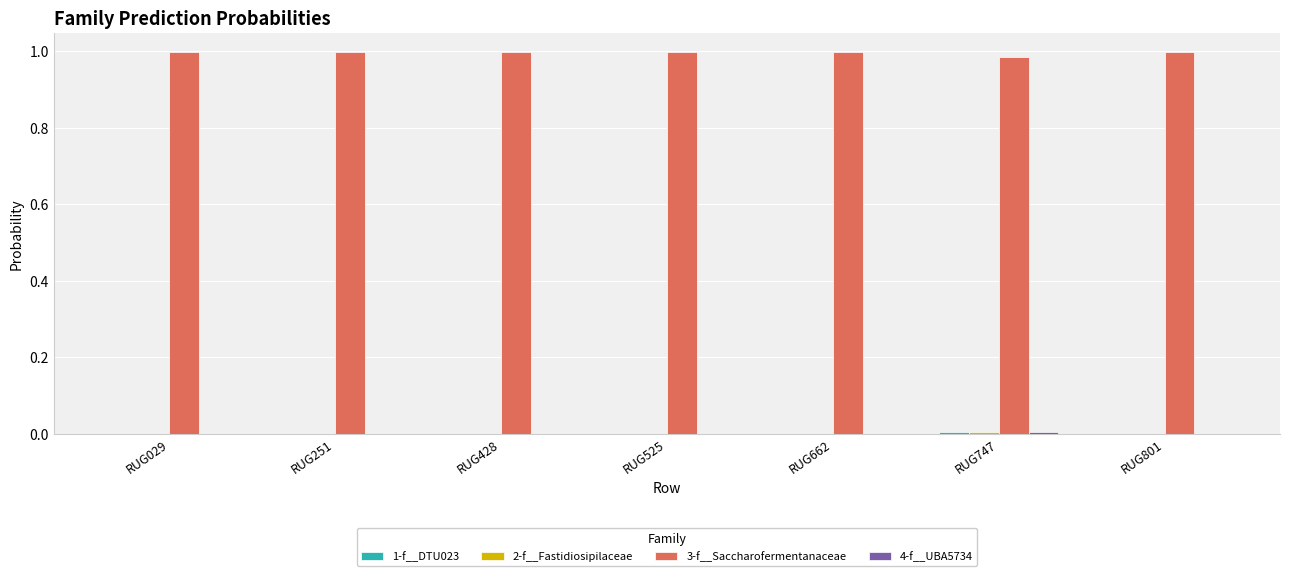

How many groups of bars are there?

7